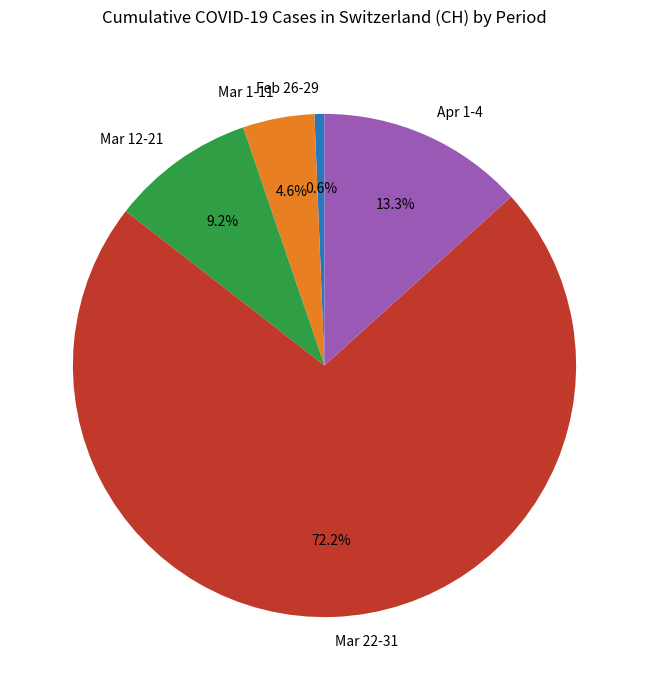

Is there a majority slice in this chart?

Yes